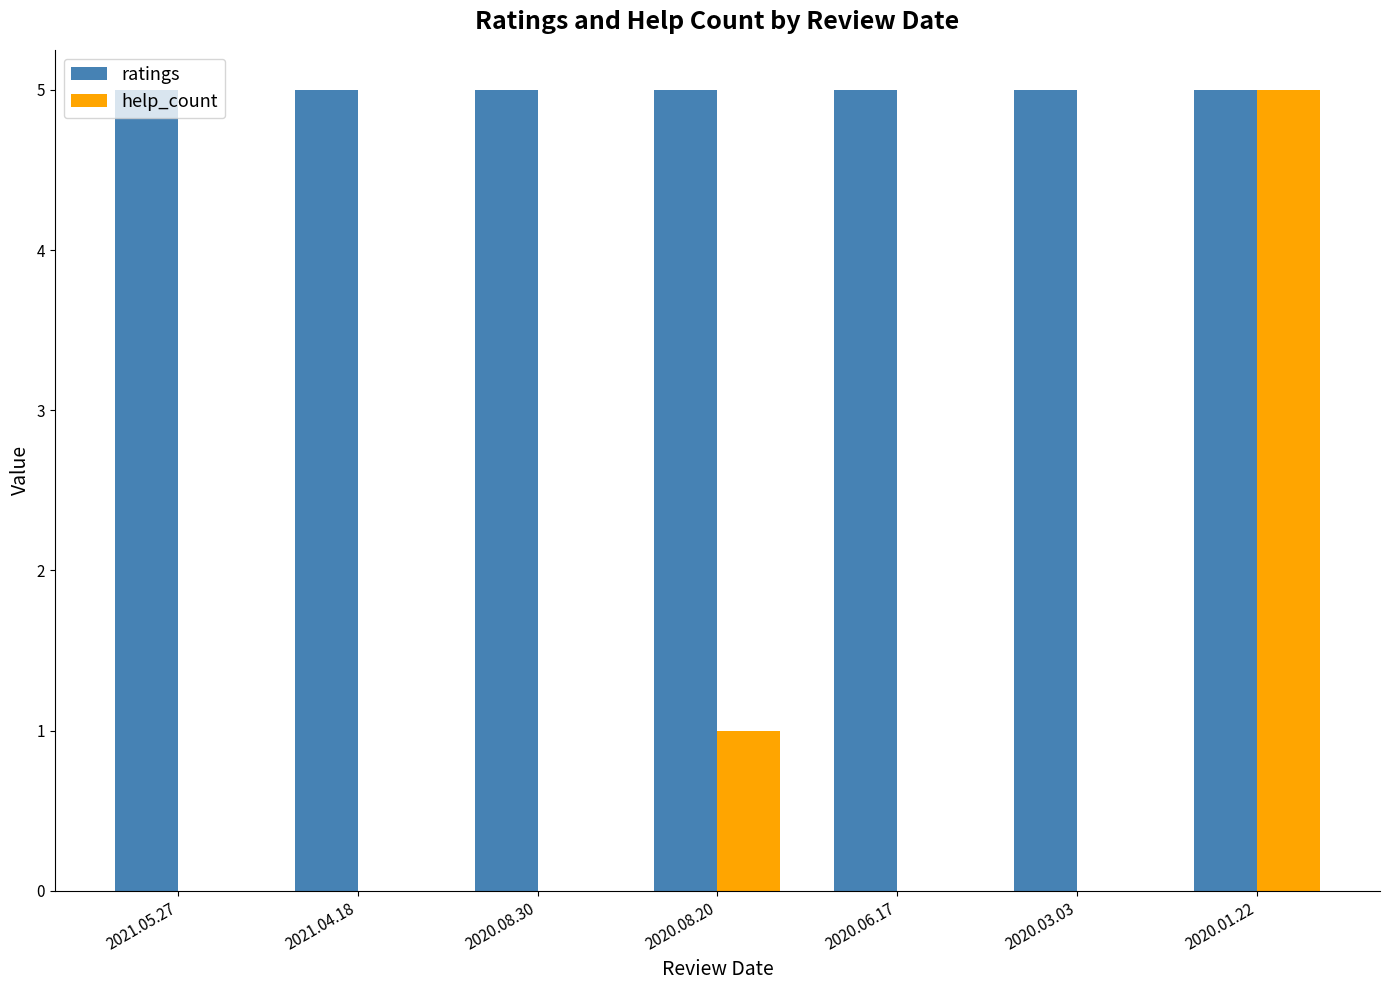

What is the greatest value displayed?

5